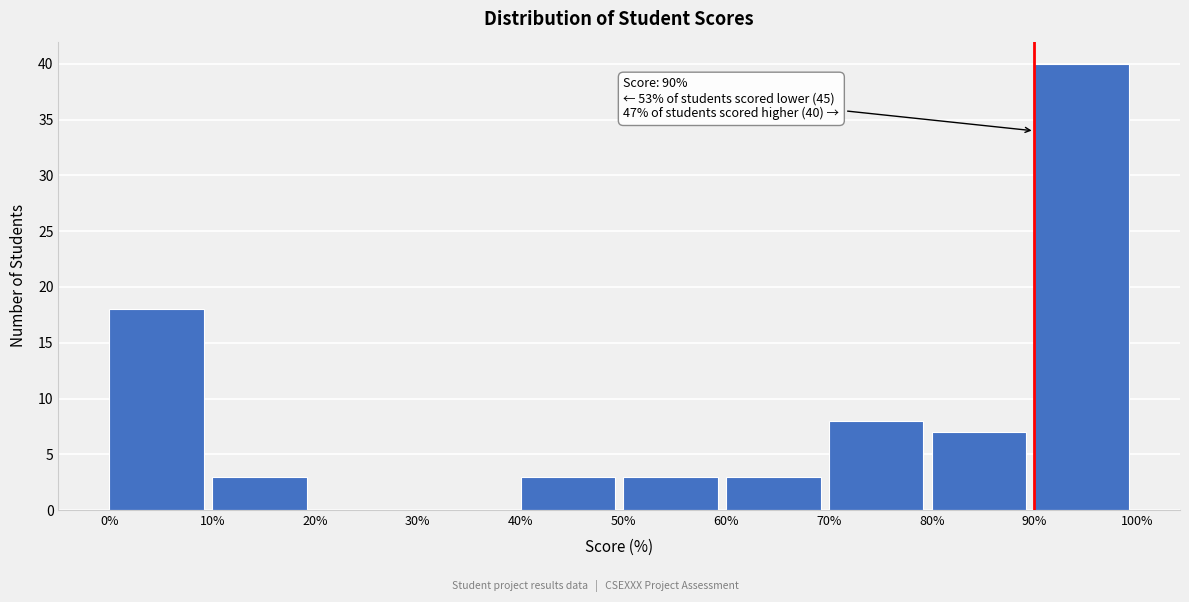

Over which range of the x-axis is the bar tallest?

90% to 100%